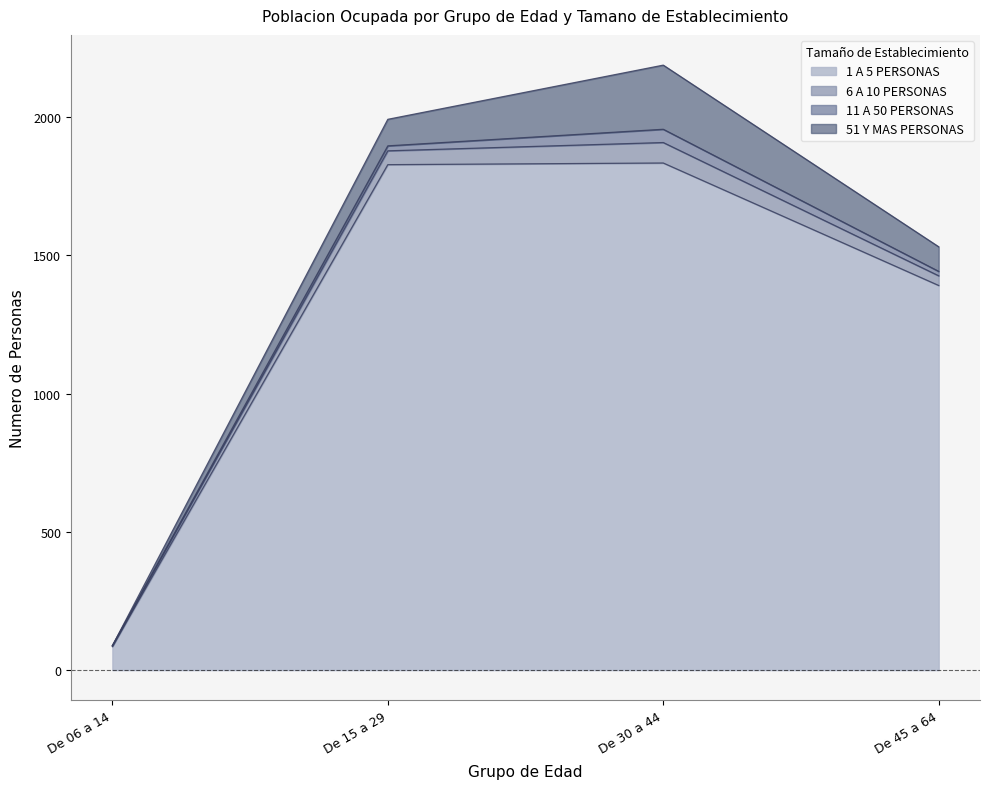

True or false: 6 A 10 PERSONAS has a value of 14 at De 45 a 64.

False